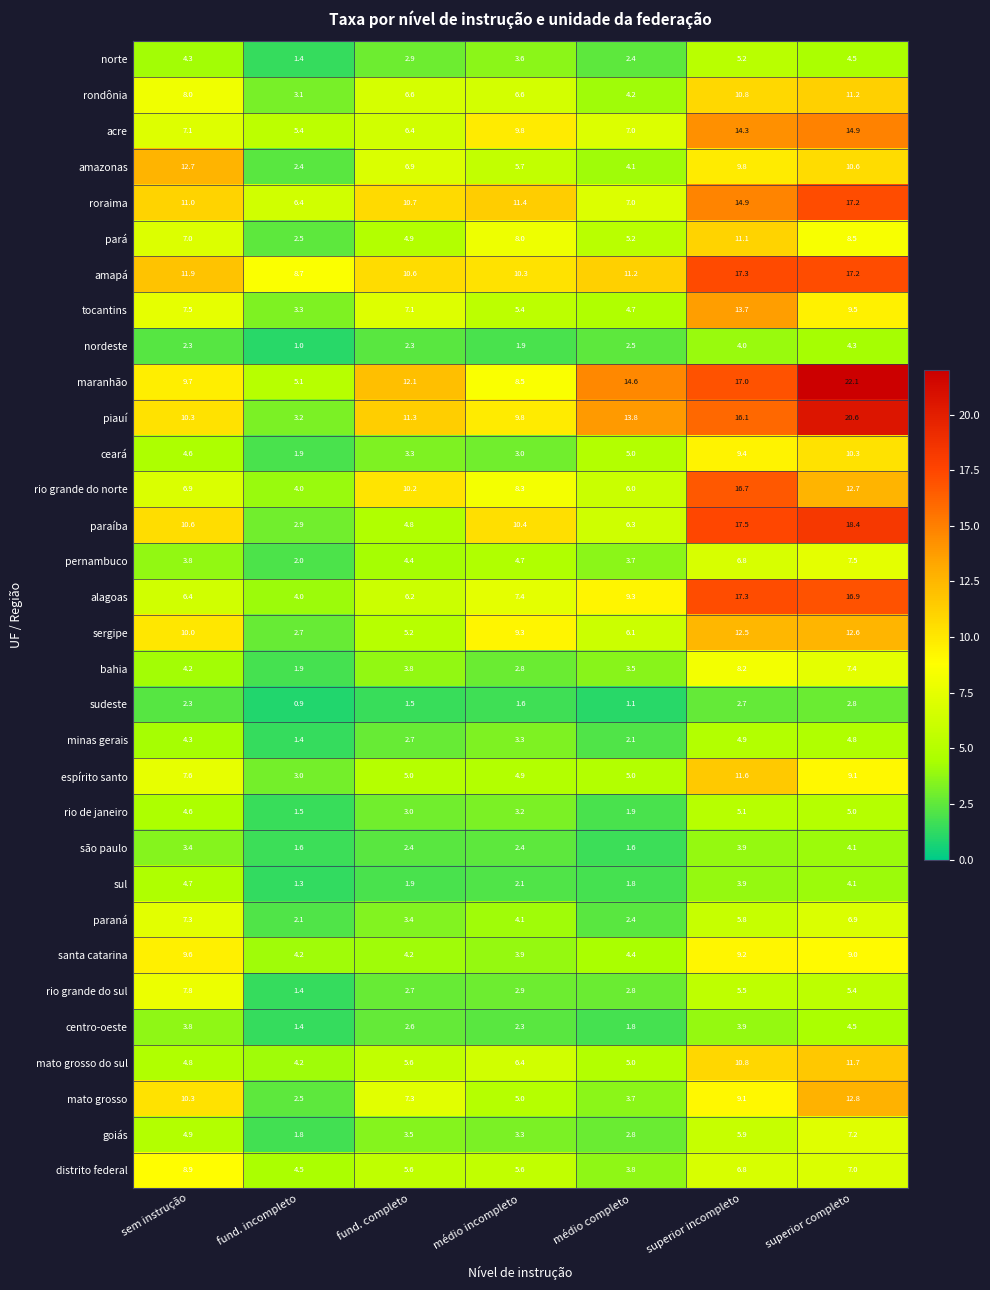

Between sem instrução and superior completo, which series saw the biggest shift?

maranhão